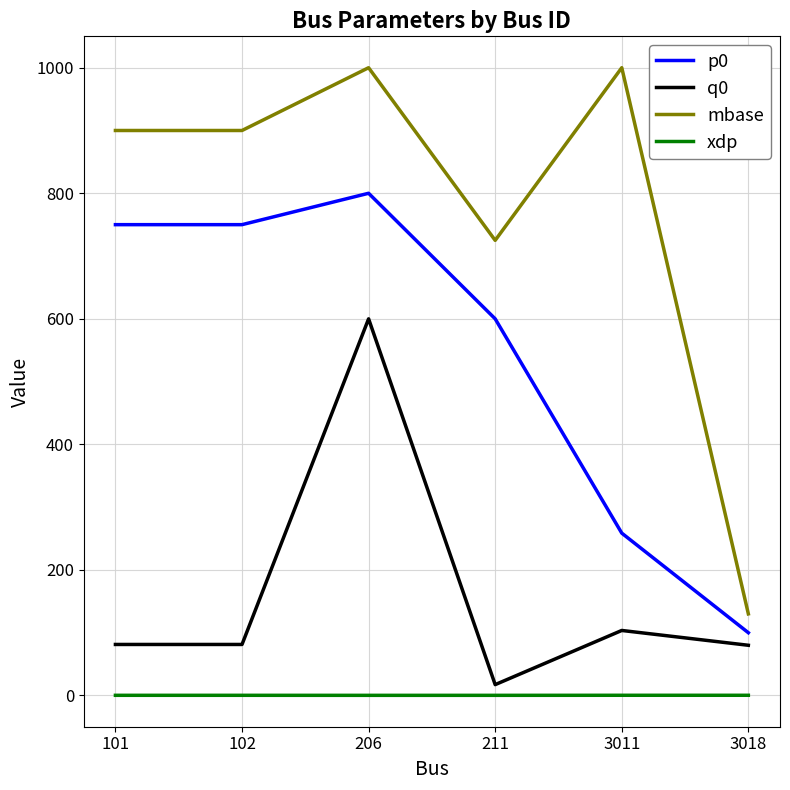

Between 102 and 211, which series saw the biggest shift?

mbase